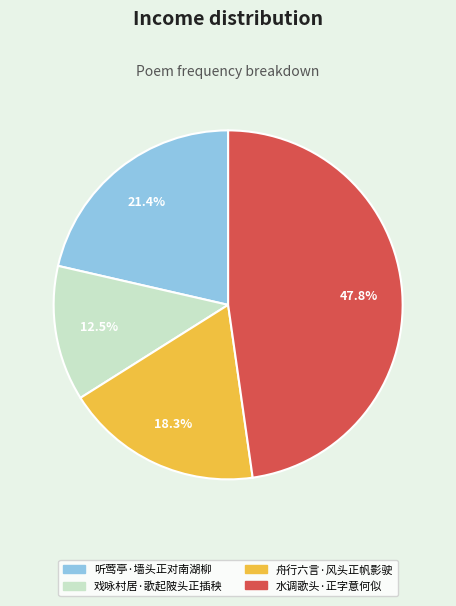

Combined, what portion of the pie is 水调歌头·正字意何似 and 听莺亭·墙头正对南湖柳?

69.2%